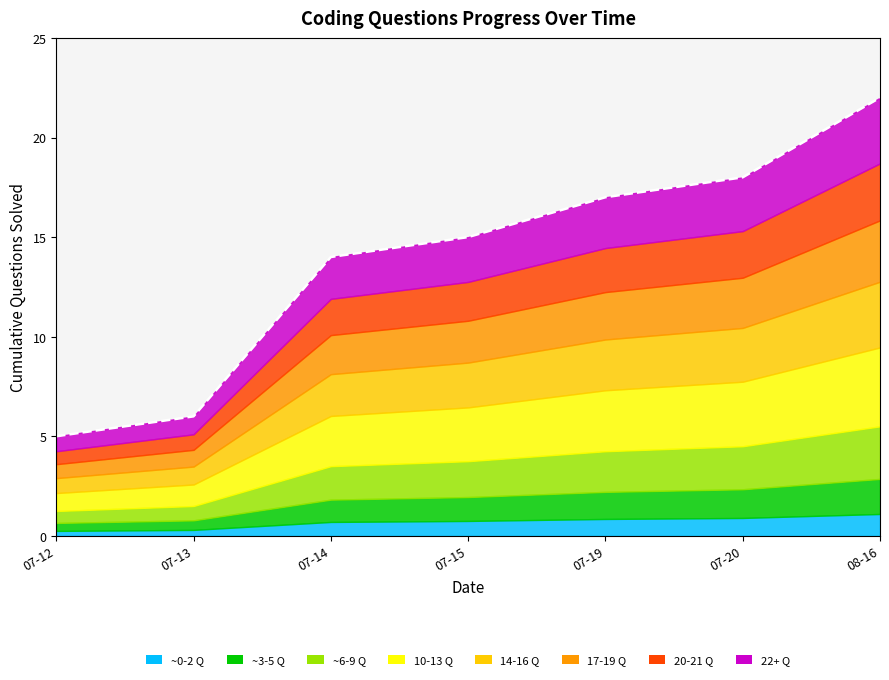

How many values are below 15?

3